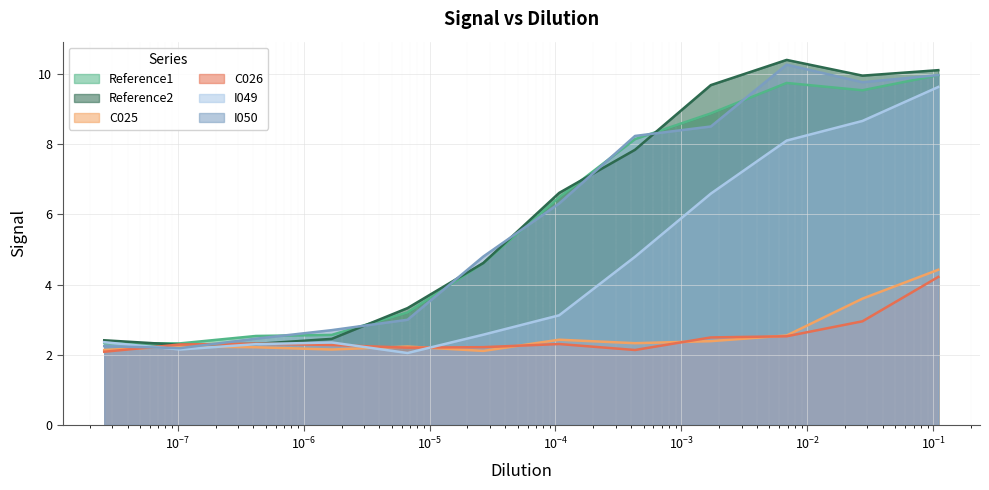

What is the maximum value for Reference2?

10.4